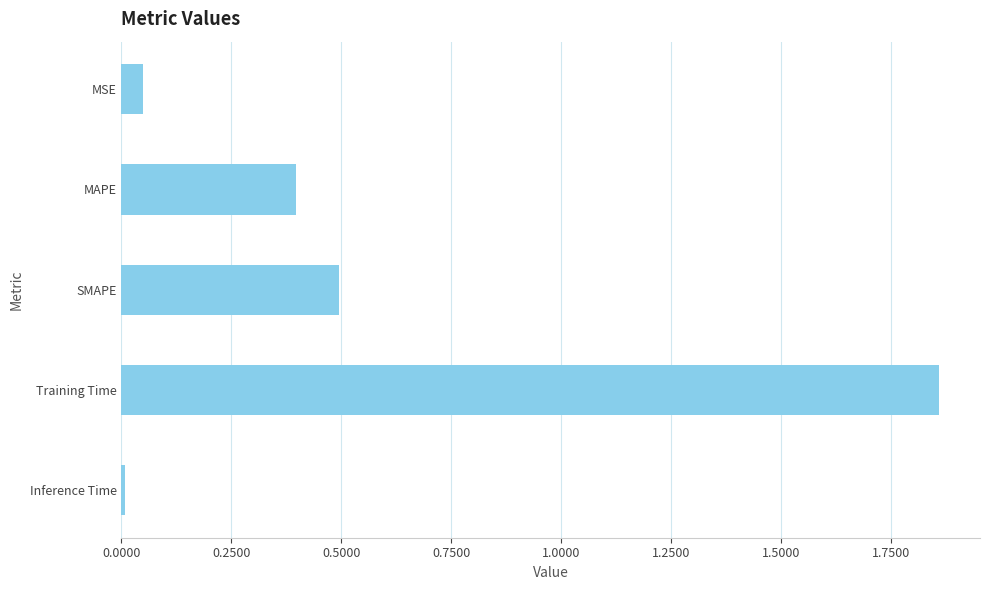

What is the label of the 5th bar from the top?

Inference Time